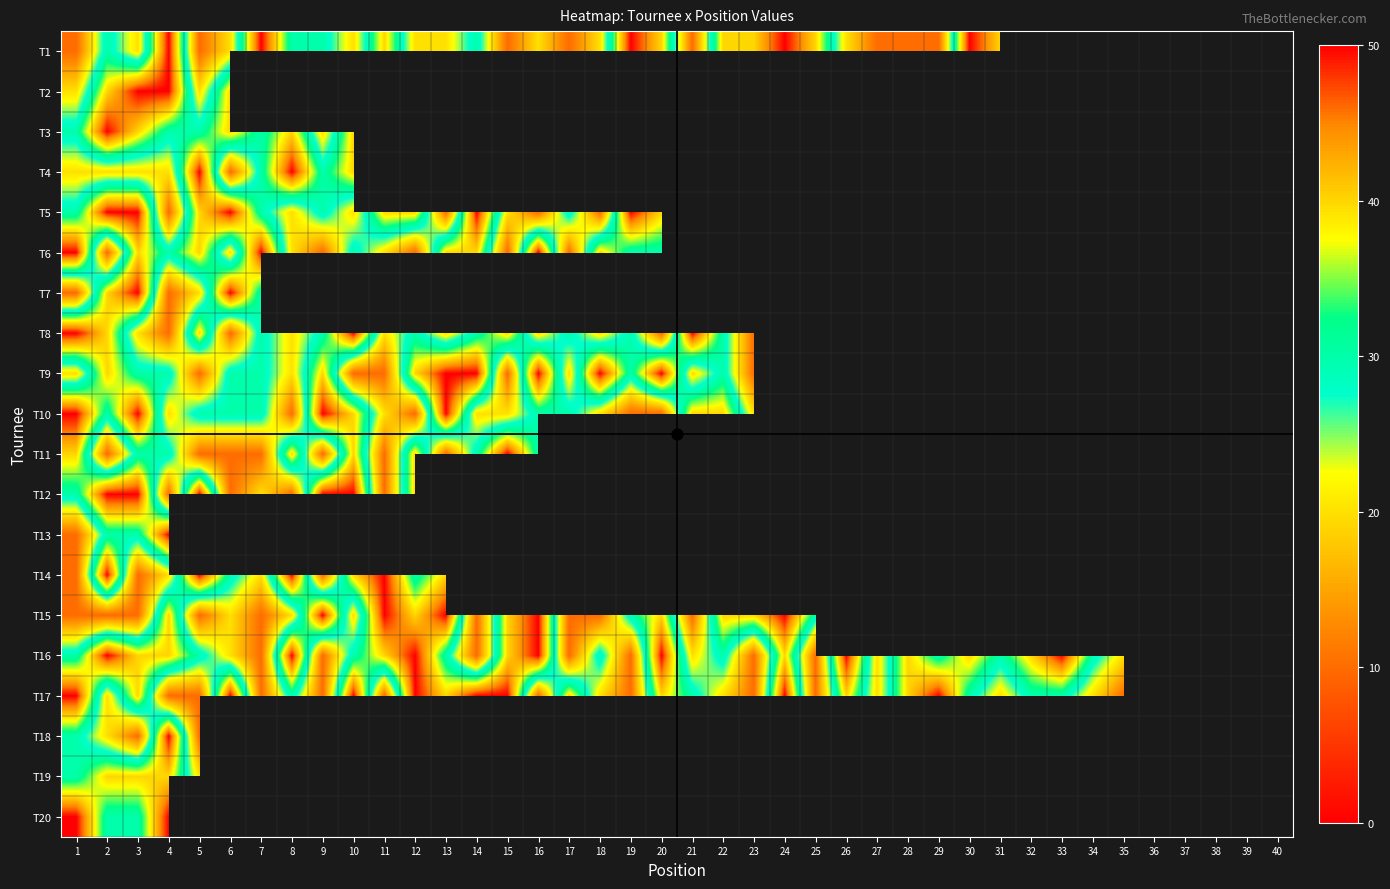

What is the minimum value for T14?

10.0